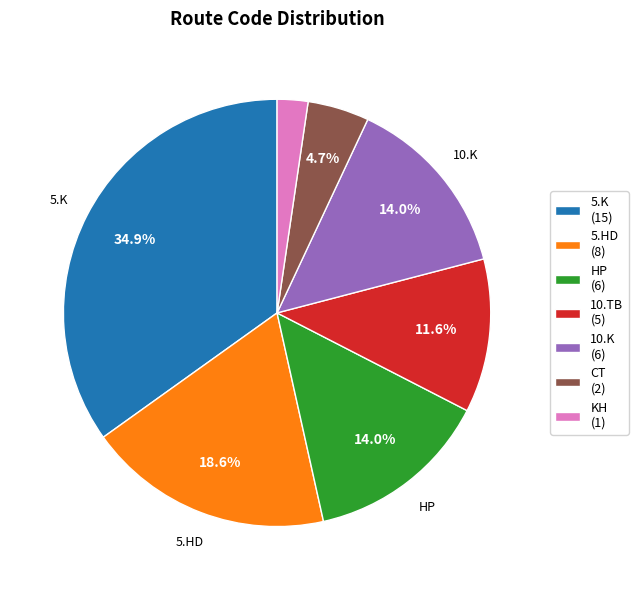

How many segments does this pie chart have?

7